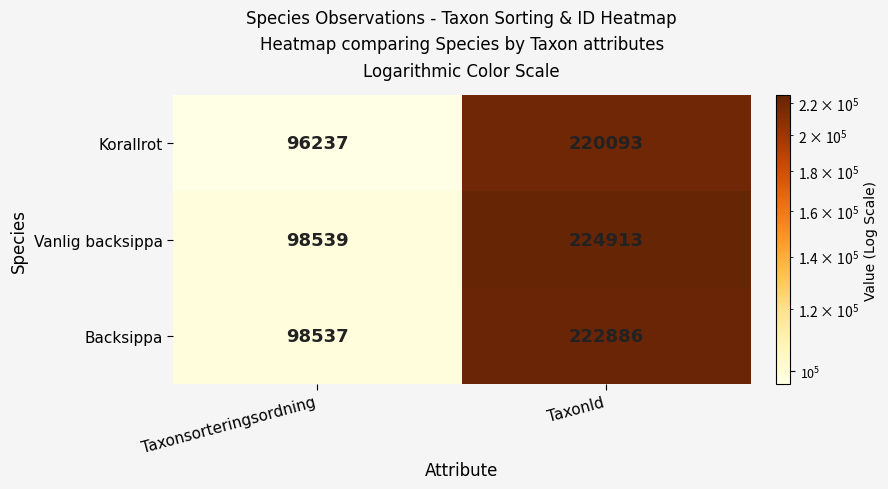

Rank the series at TaxonId from lowest to highest value.

Korallrot, Backsippa, Vanlig backsippa